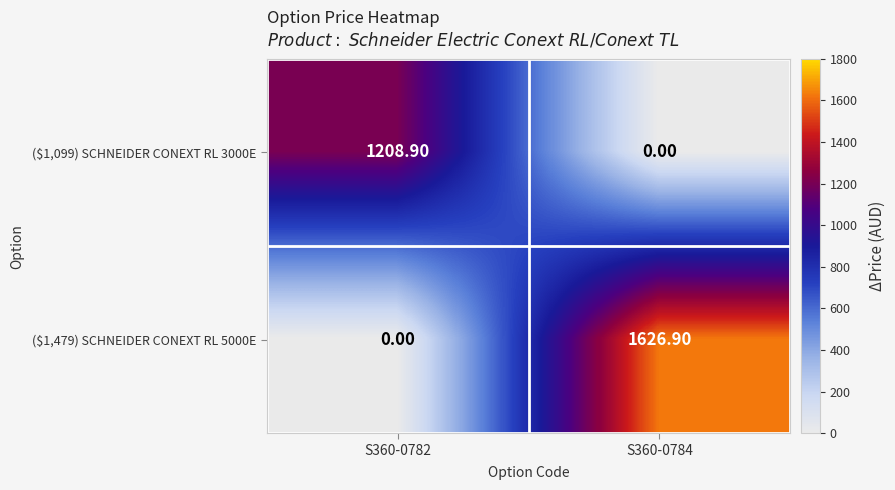

What is the difference between the highest and lowest values at S360-0784?

1626.9